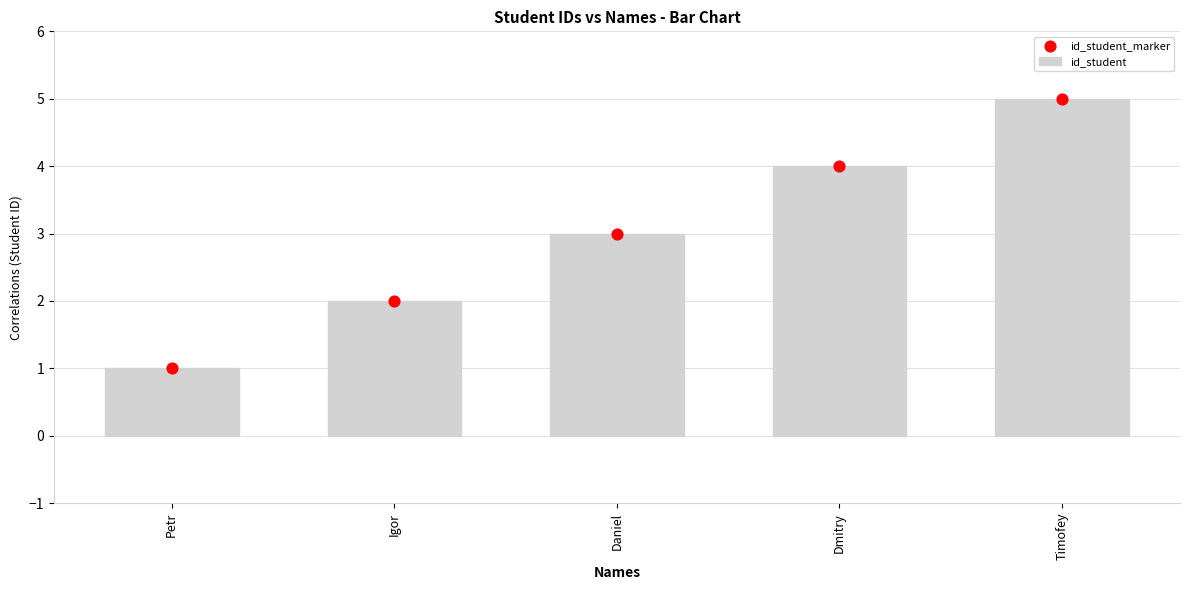

Which series has the largest total across all categories?

id_student